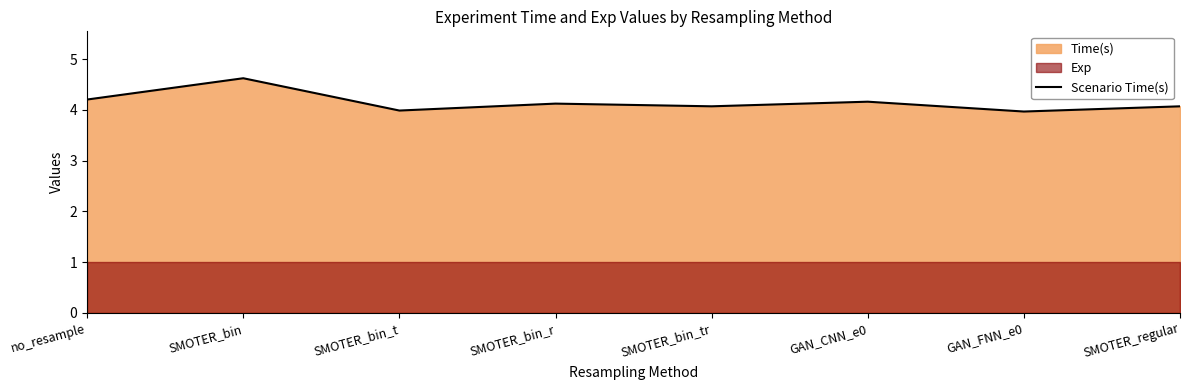

Count the number of categories in the chart.

8